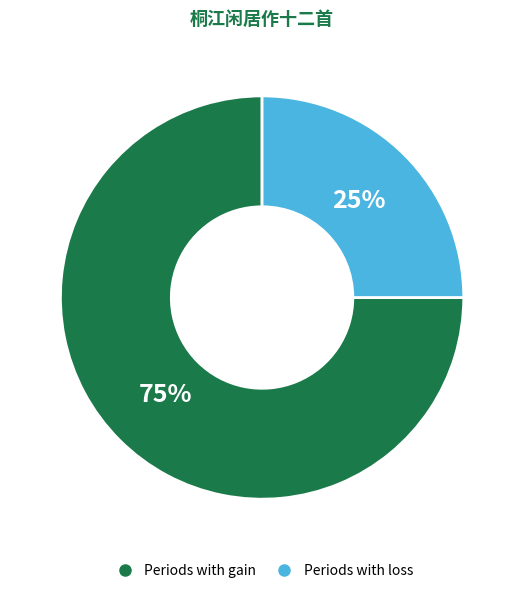

Is there a majority slice in this chart?

Yes